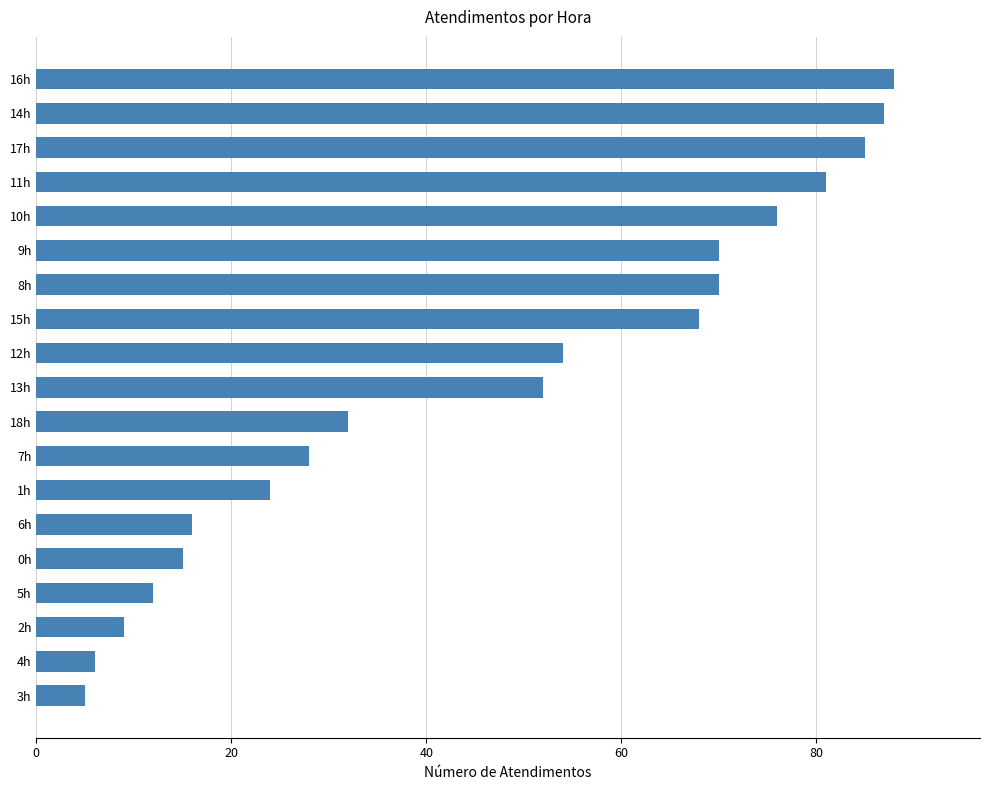

Reading bottom to top, what are all the values shown in this chart?

3h=5	4h=6	2h=9	5h=12	0h=15	6h=16	1h=24	7h=28	18h=32	13h=52	12h=54	15h=68	8h=70	9h=70	10h=76	11h=81	17h=85	14h=87	16h=88